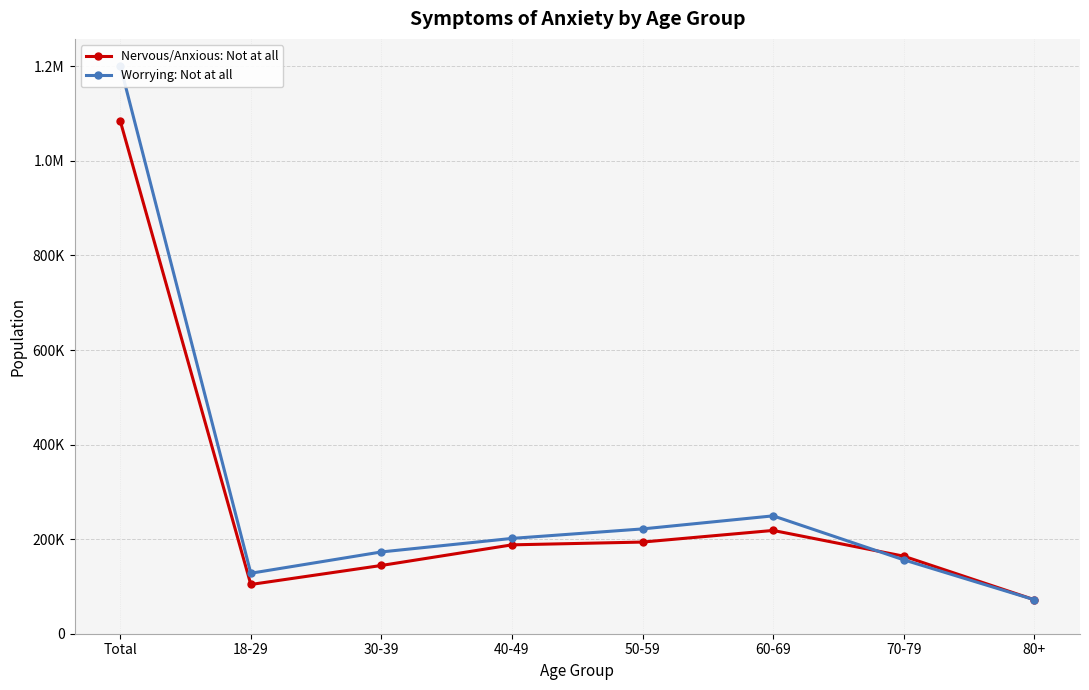

How many values in the Nervous/Anxious: Not at all series are below 187966?

4